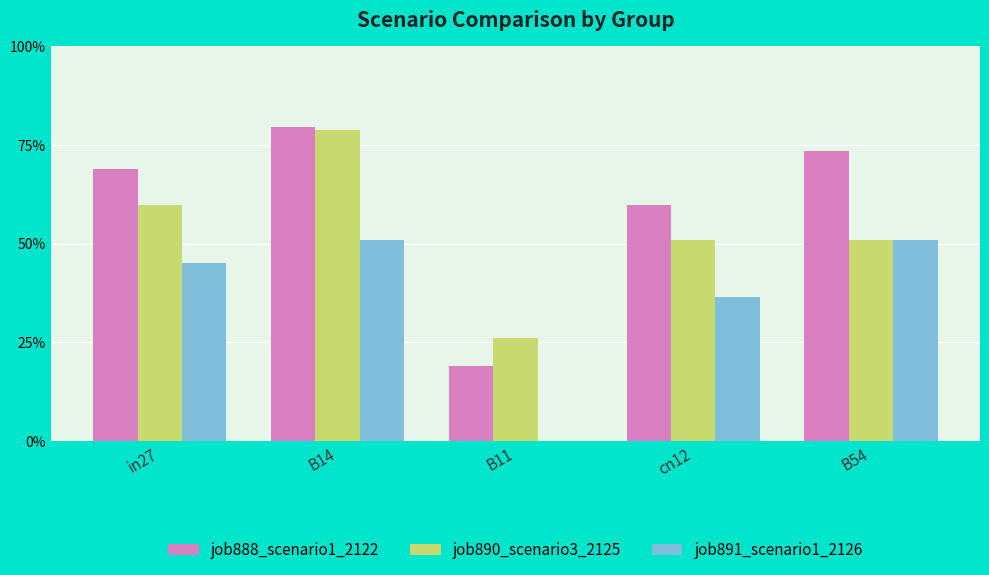

What is the value of the job888_scenario1_2122 bar at the 4th from the left?

0.6